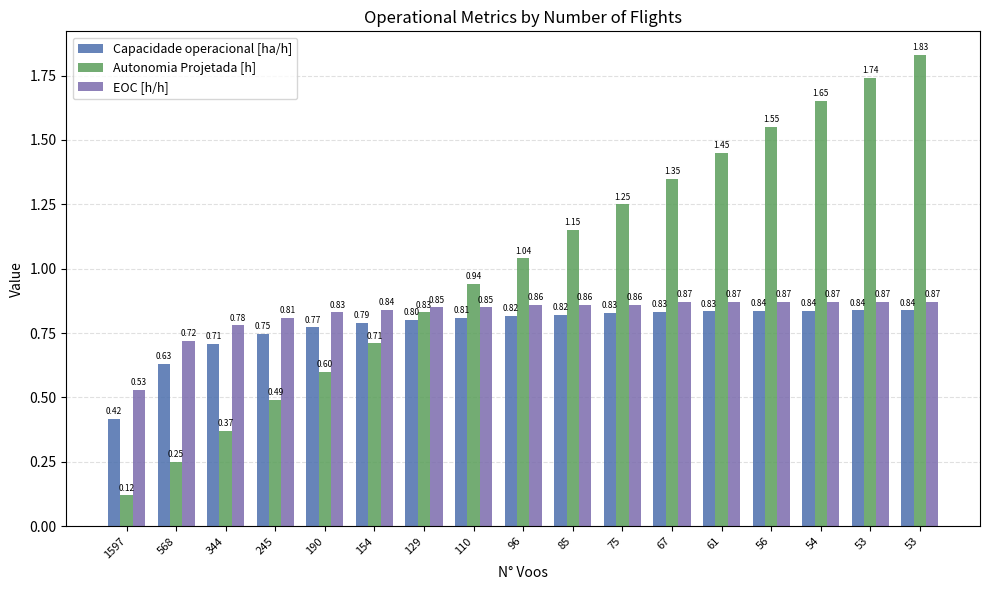

What is the value of the Autonomia Projetada [h] bar at the 14th from the left?

1.6